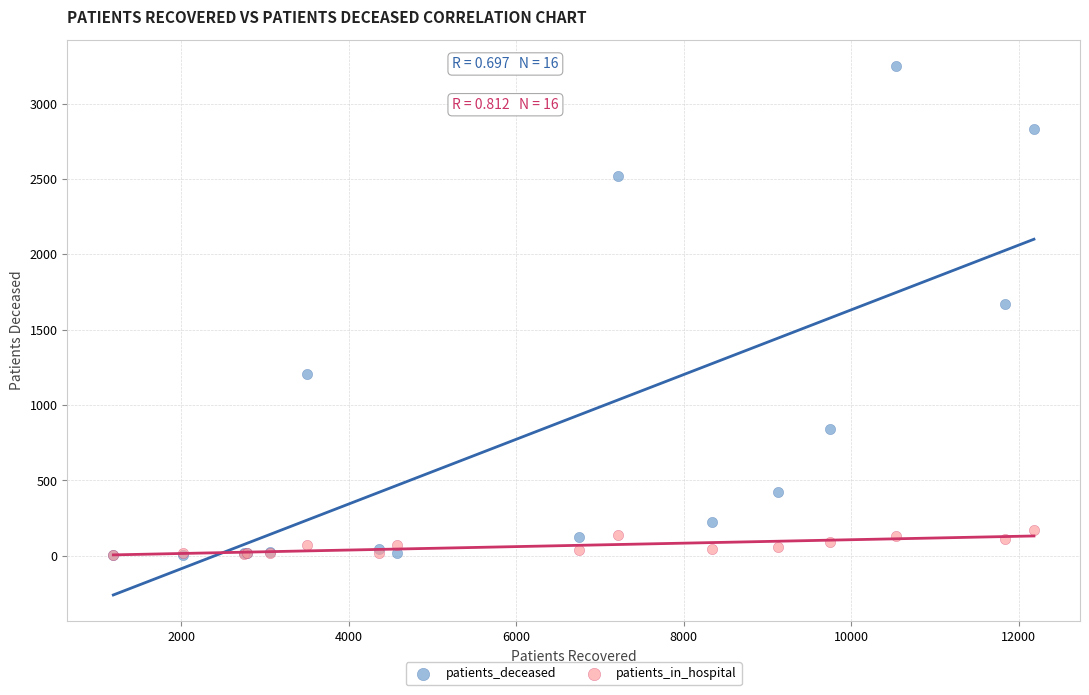

Across all series, what Y value is closest to 1626?

1673